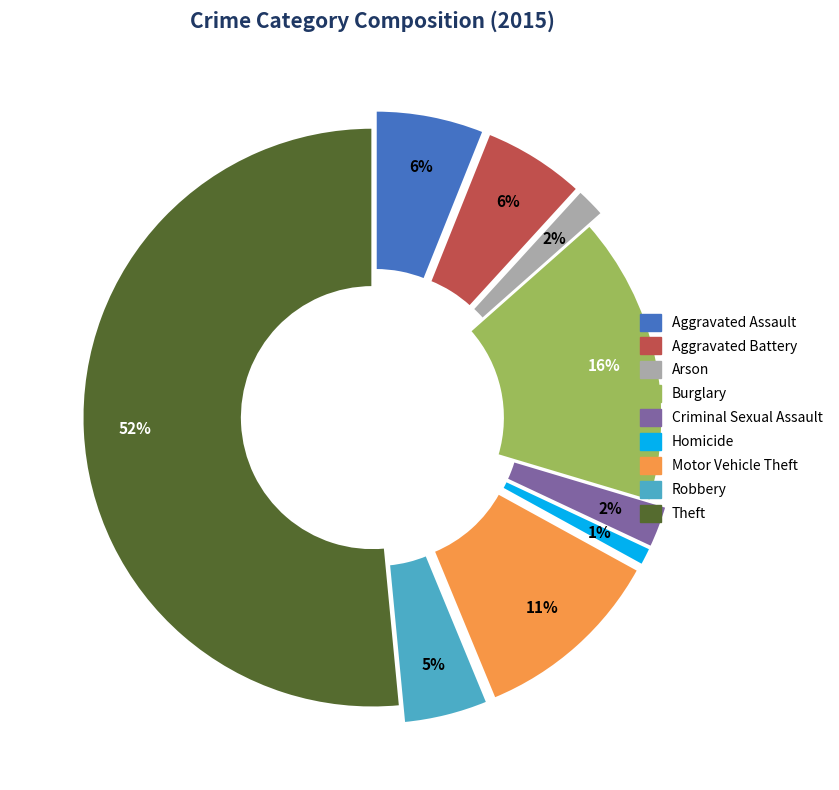

Does Arson represent more than half of the total?

No